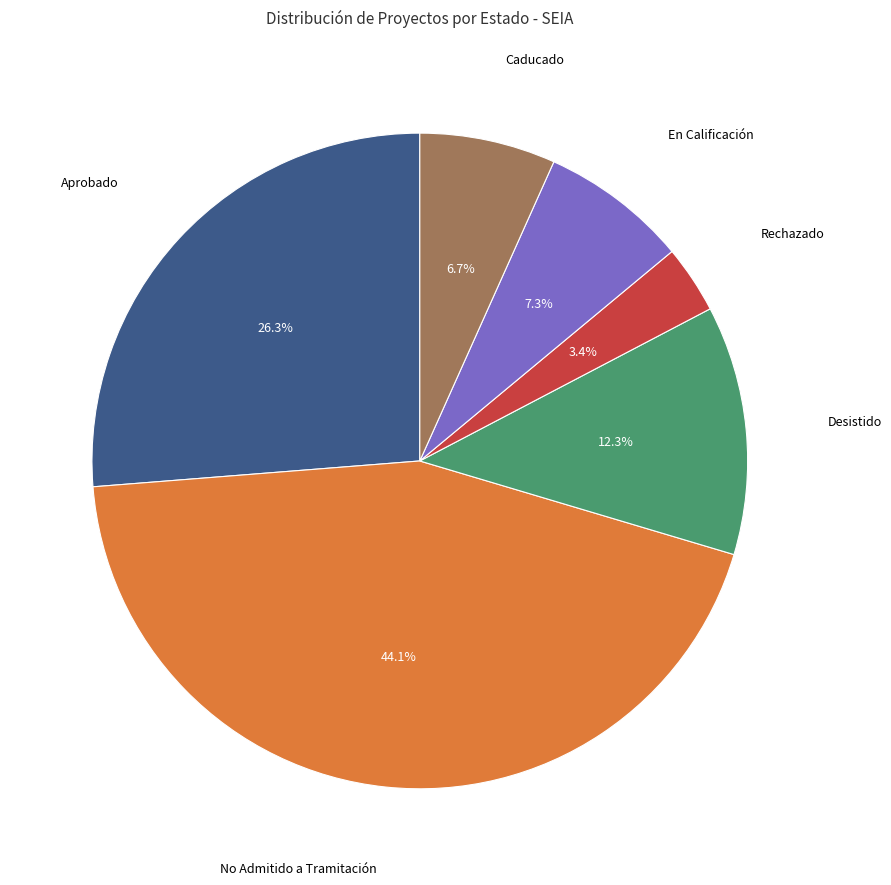

Does any single category account for the majority?

No